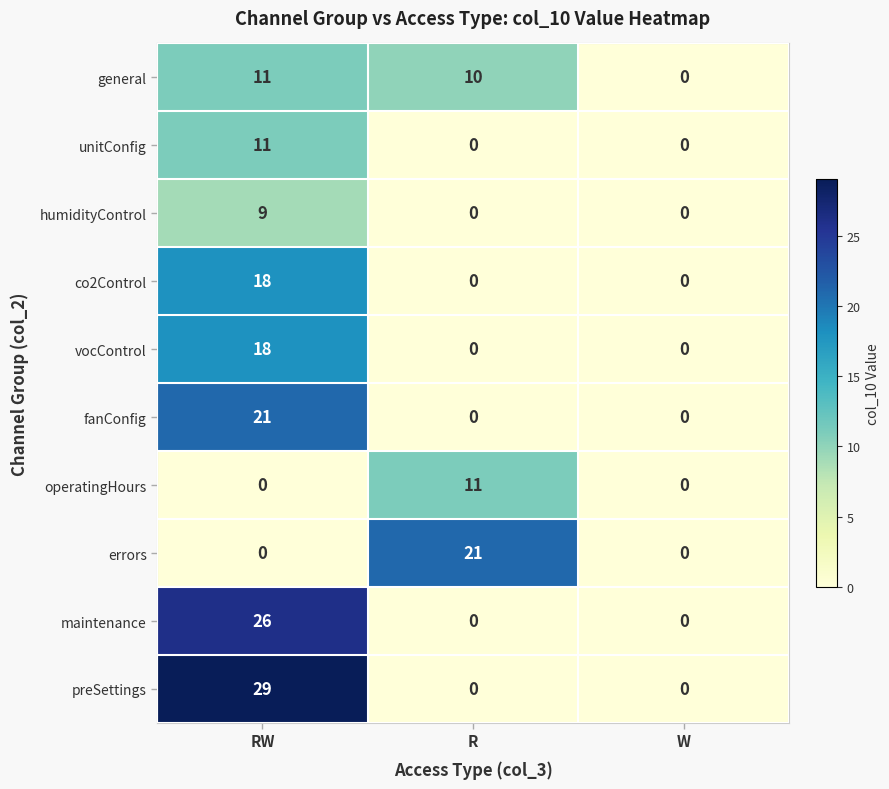

What is the average value of the unitConfig series?

4